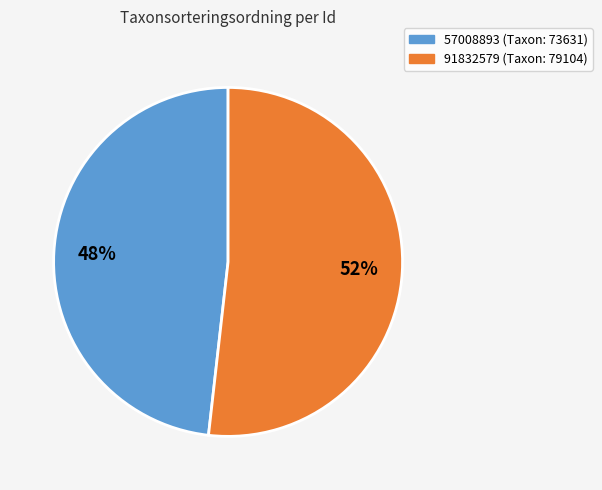

Is the sum of 57008893 and 91832579 greater than half?

Yes